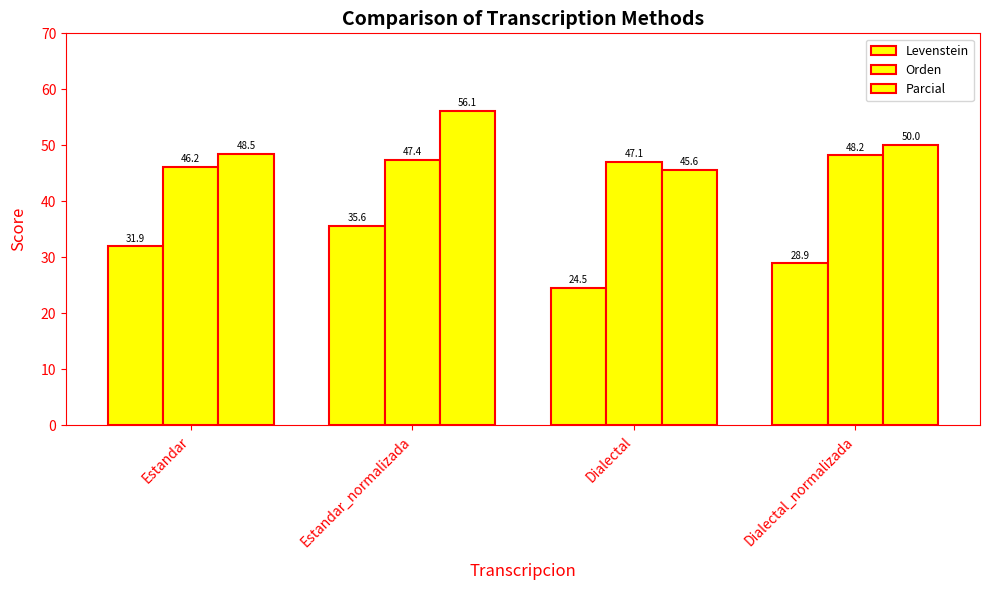

How many bars are there in each group?

3